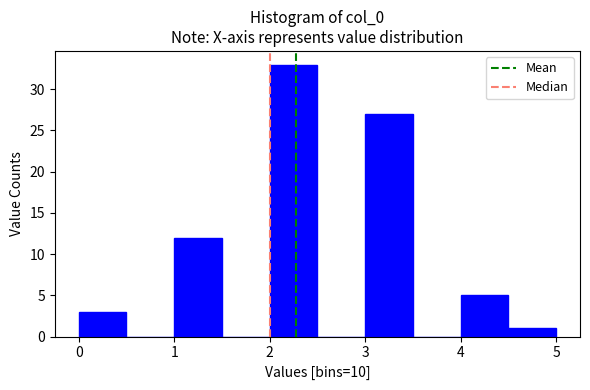

What is the height of the bar covering 3.0 to 3.5 on the x-axis? The values are not printed on the chart, so give them approximately, as read against the axis.

27